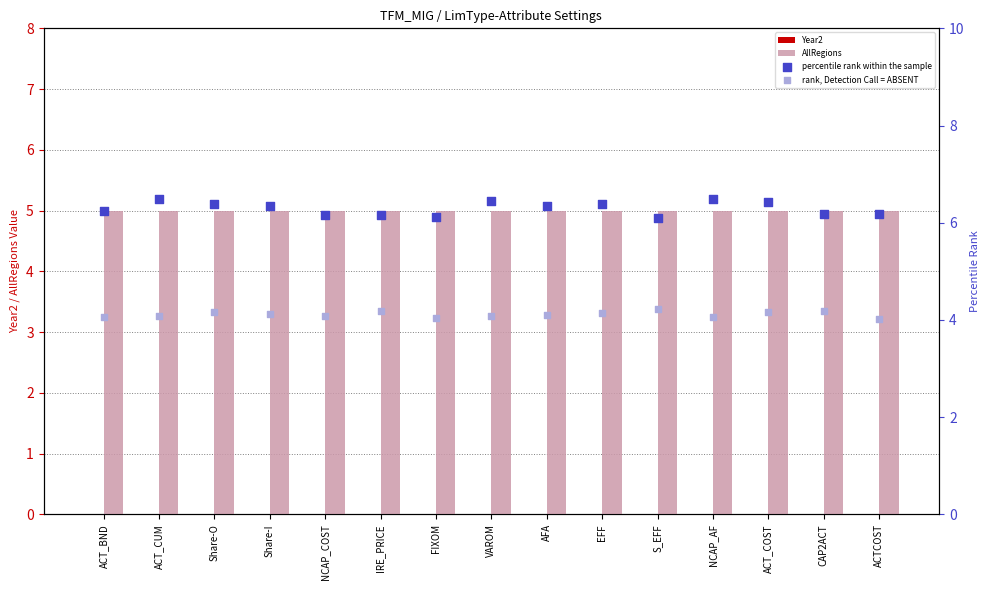

At how many categories does at least one series exceed 6?

15